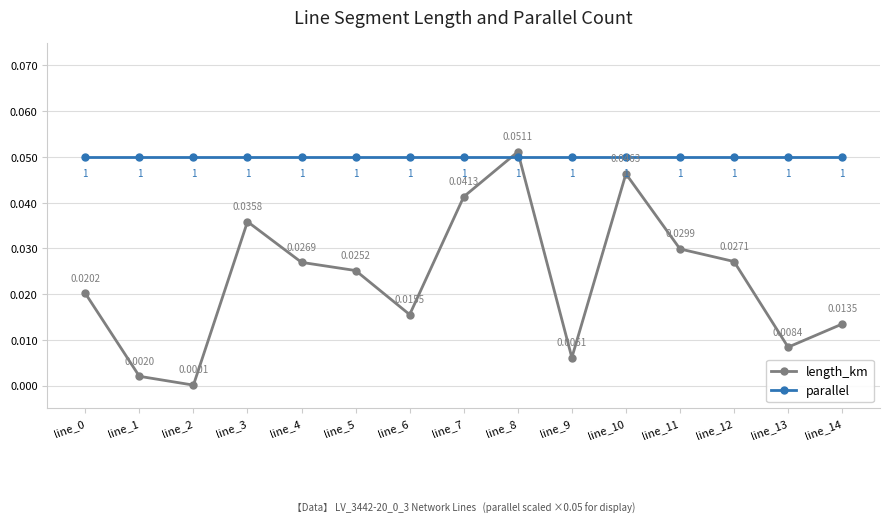

What are all the series names shown in the legend?

length_km, parallel